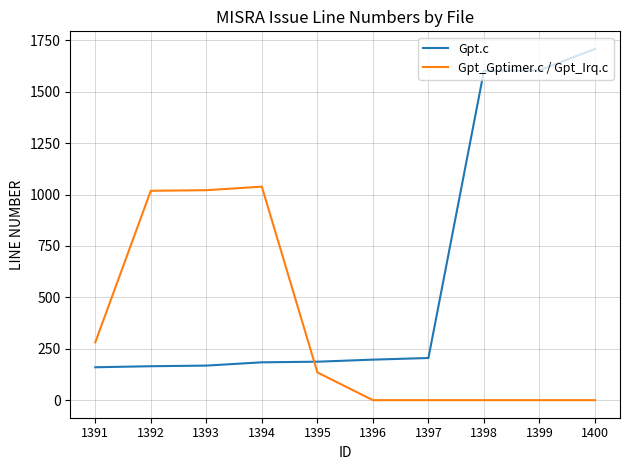

What is the total value across all series at 1394?

1222